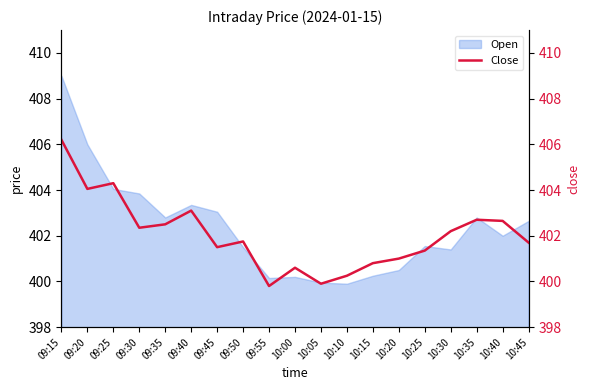

Reading right to left, extract all data points from this chart.

Close: 401.7	402.6	402.7	402.2	401.4	401.0	400.8	400.2	399.9	400.6	399.8	401.8	401.5	403.1	402.5	402.4	404.3	404.1	406.2
Close (right): 401.7	402.6	402.7	402.2	401.4	401.0	400.8	400.2	399.9	400.6	399.8	401.8	401.5	403.1	402.5	402.4	404.3	404.1	406.2